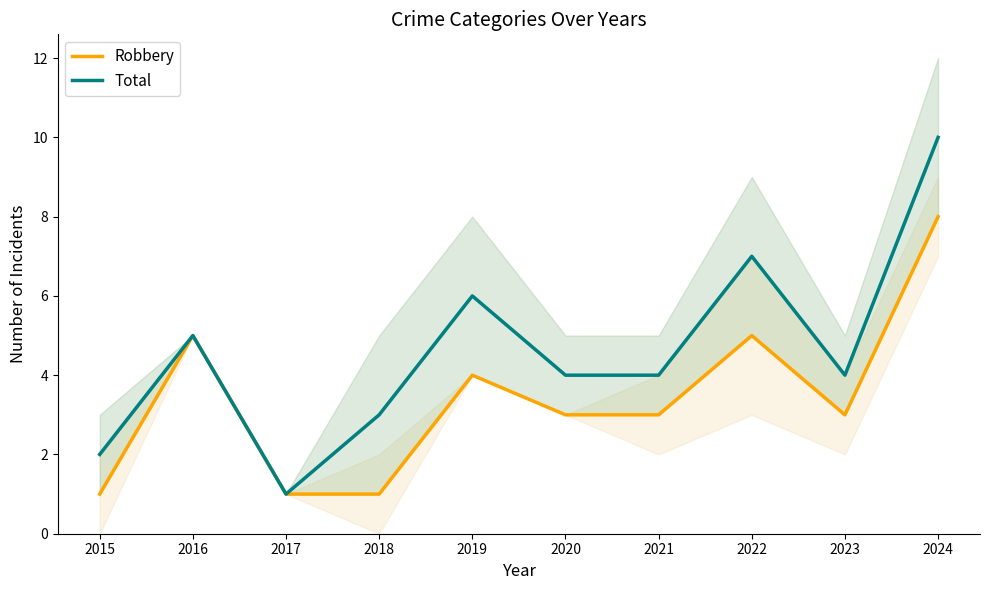

True or false: Robbery has more than 1 points higher than both neighbors.

True